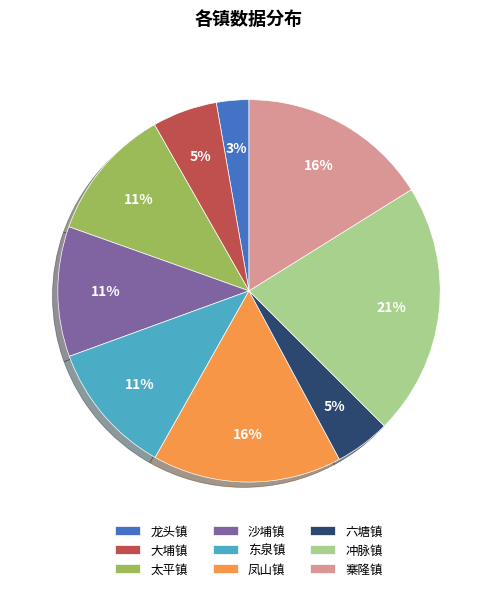

Which category has the smallest portion of the pie?

龙头镇